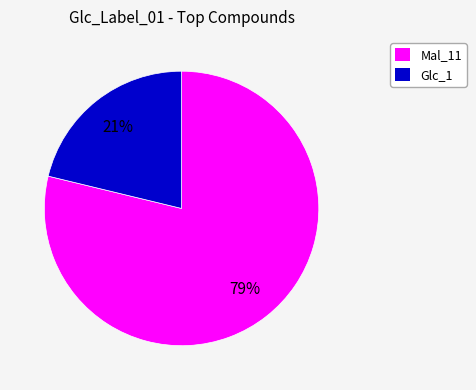

Is there a majority slice in this chart?

Yes